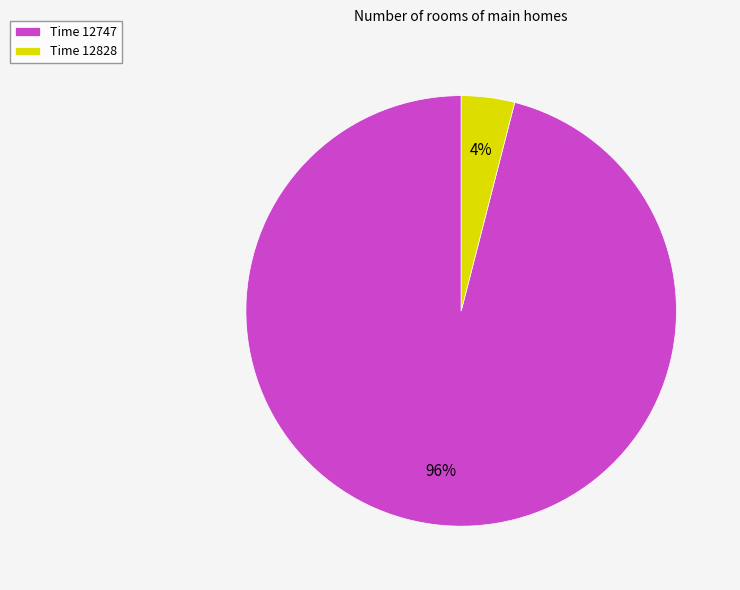

What is the majority slice?

Time 12747